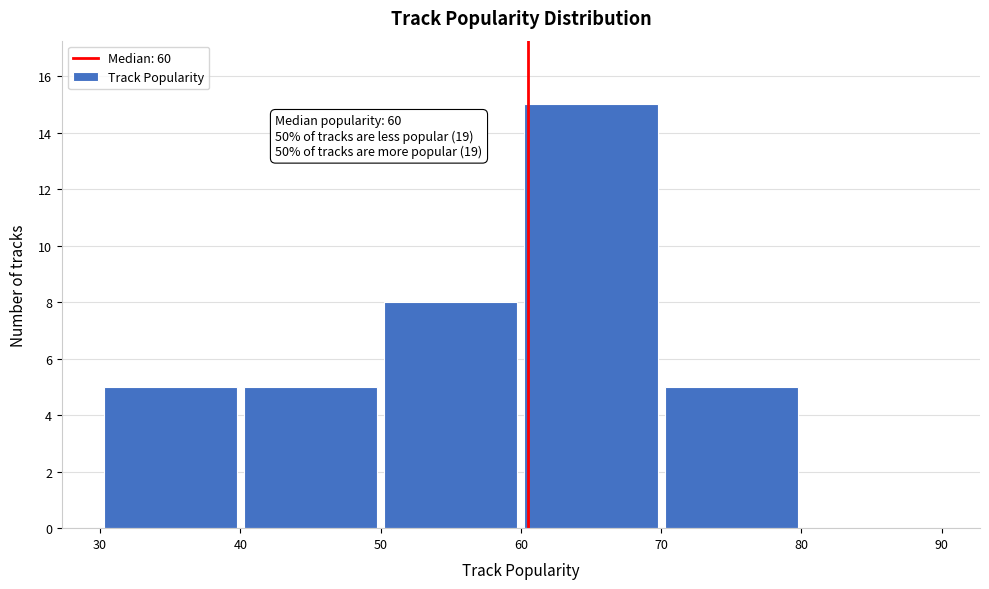

Over which range of the x-axis is the bar tallest?

60 to 70